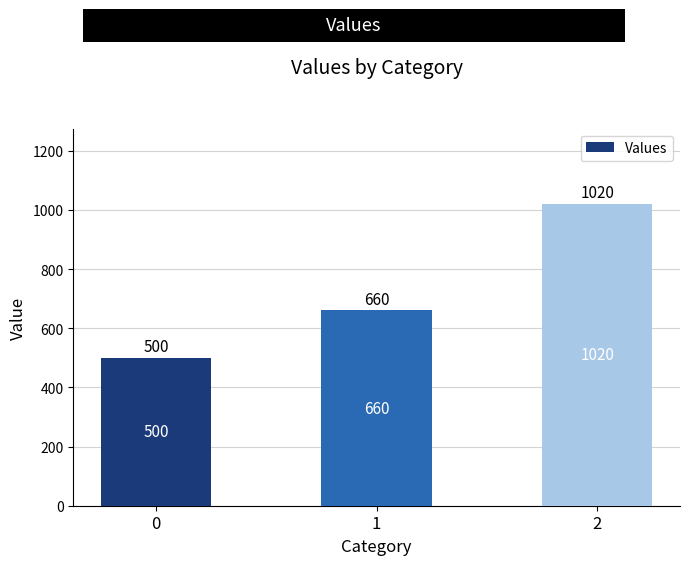

At which label is the value closest to 760?

1